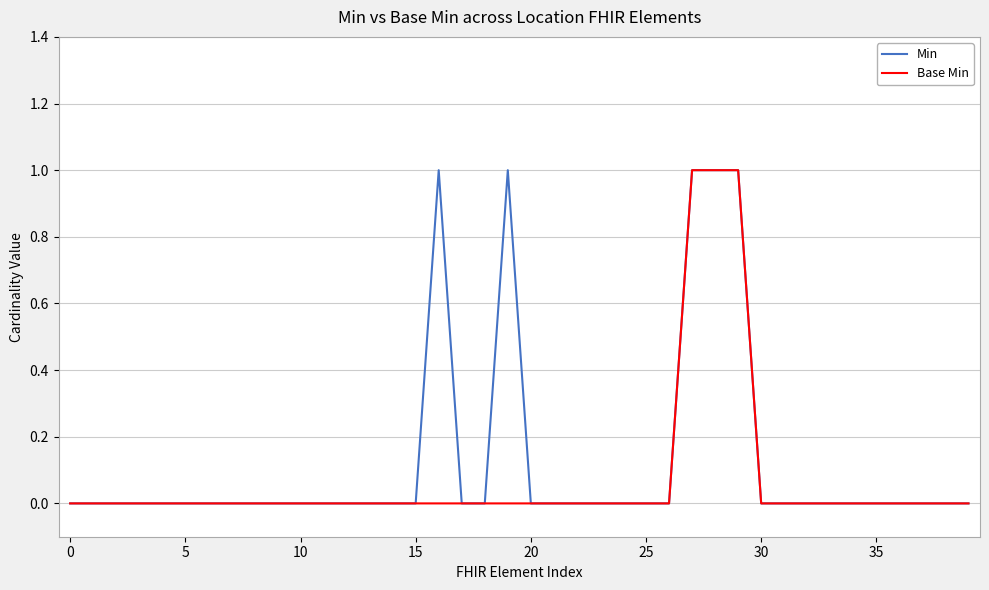

Is this an area chart (filled region under the line)?

No